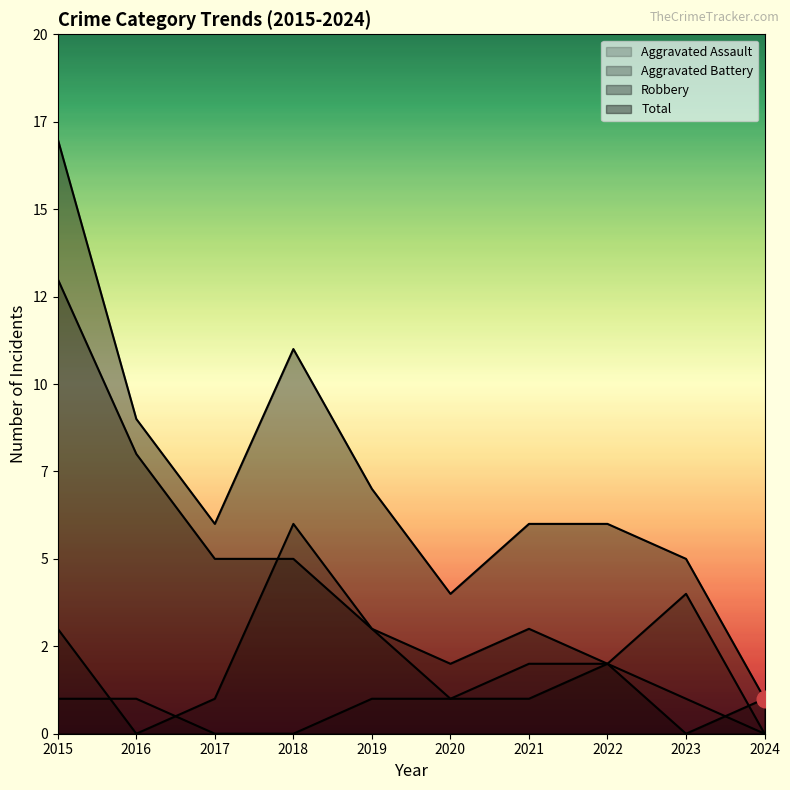

Rank the series by their maximum value, from highest to lowest.

Total, Robbery, Aggravated Battery, Aggravated Assault